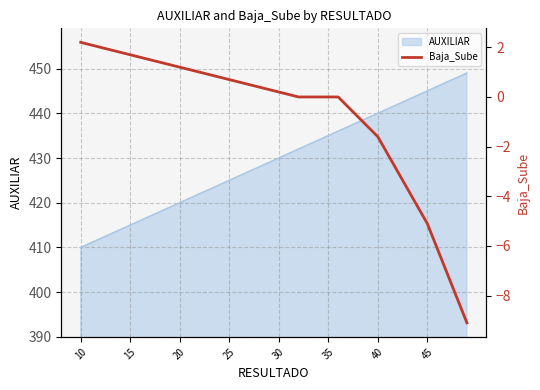

Count the number of values greater than 0.

22